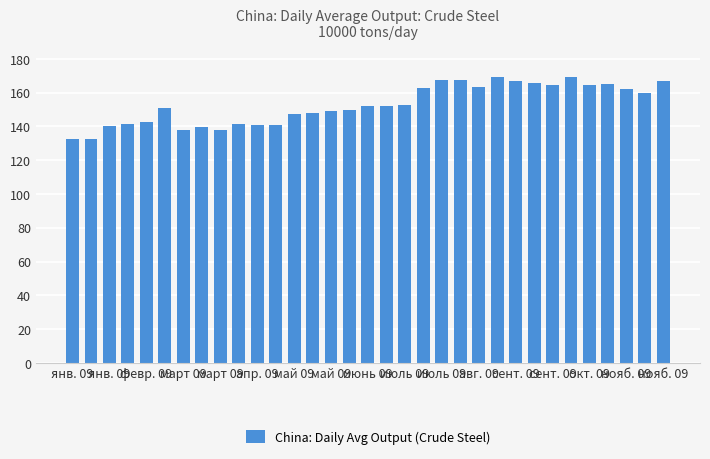

What is the average value?

152.9